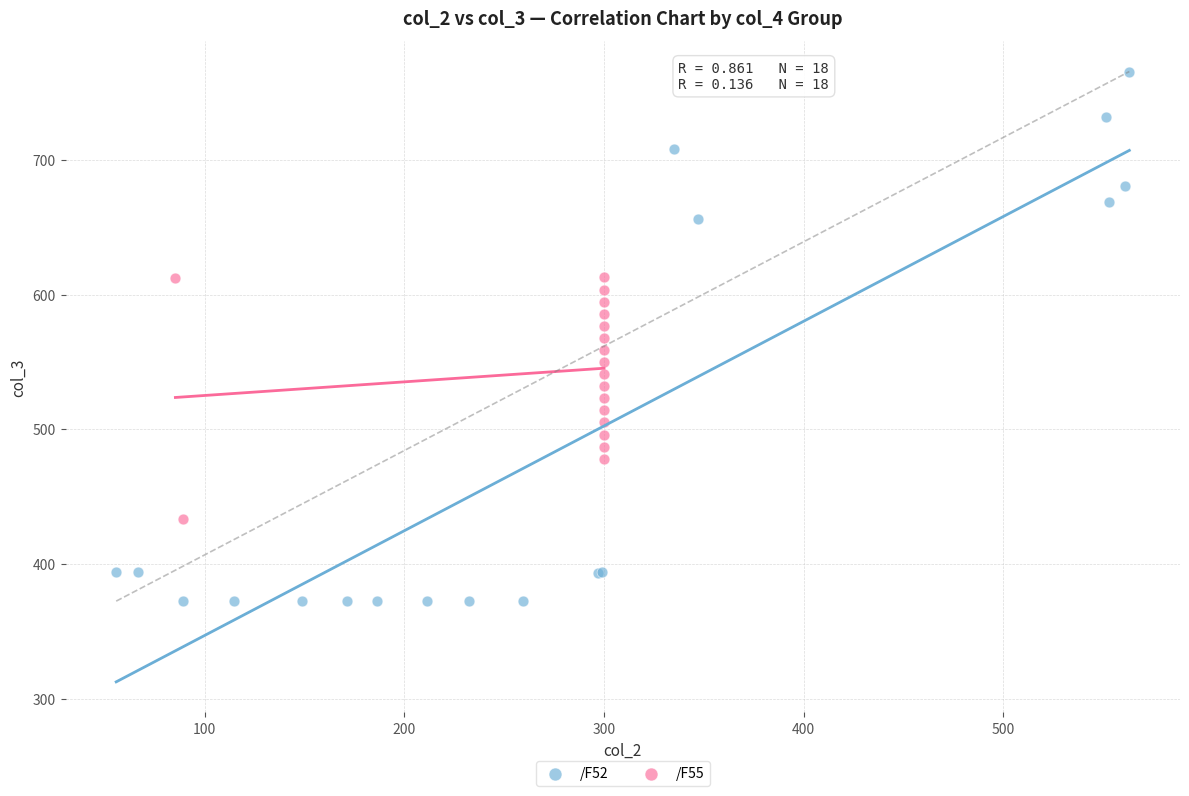

What are all the series names shown in the legend?

/F52, /F55